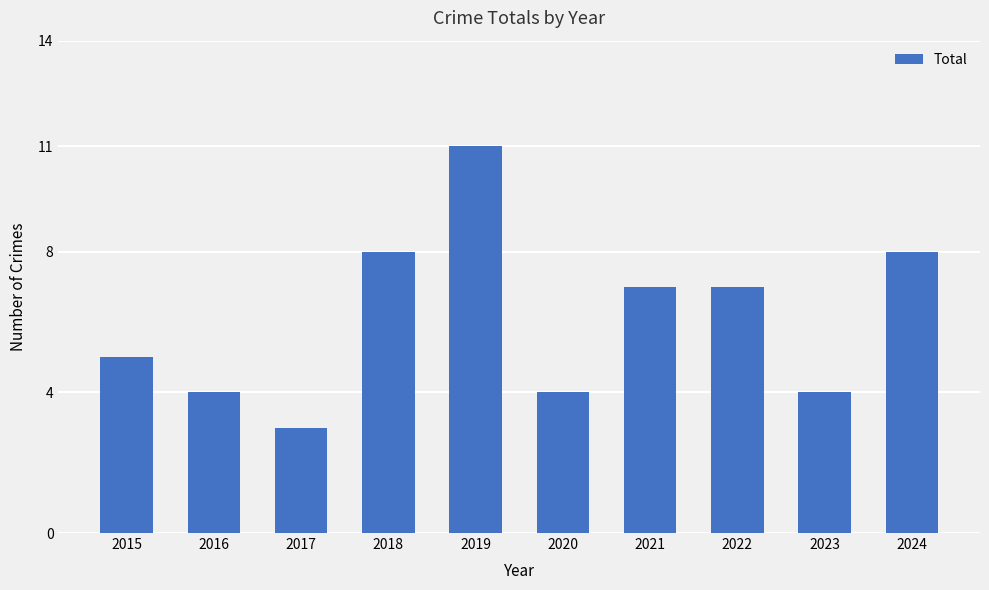

What is the ratio of the value at 2020 to the value at 2015?

0.8